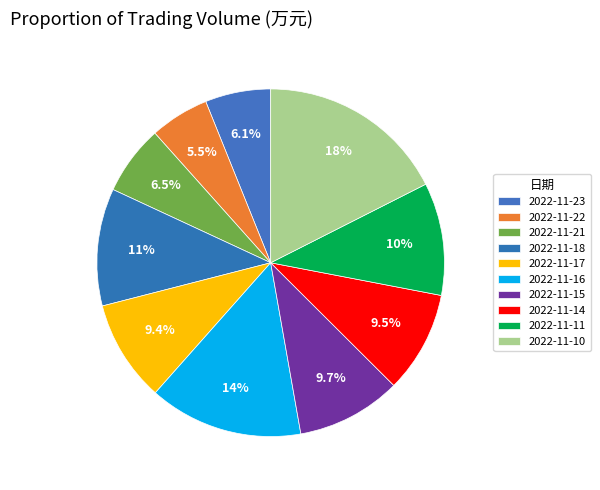

Which has a higher value, 2022-11-14 or 2022-11-18?

2022-11-18